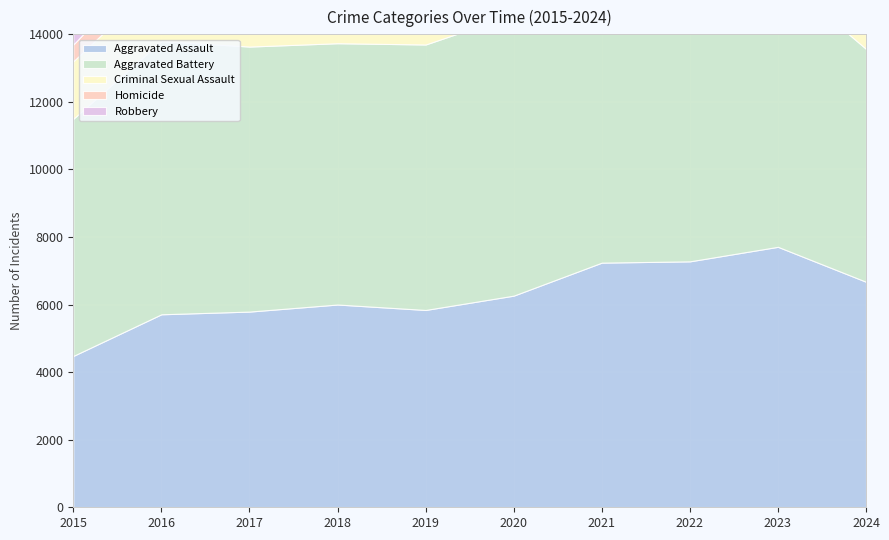

Which has a higher value, 2016 or 2024?

2024